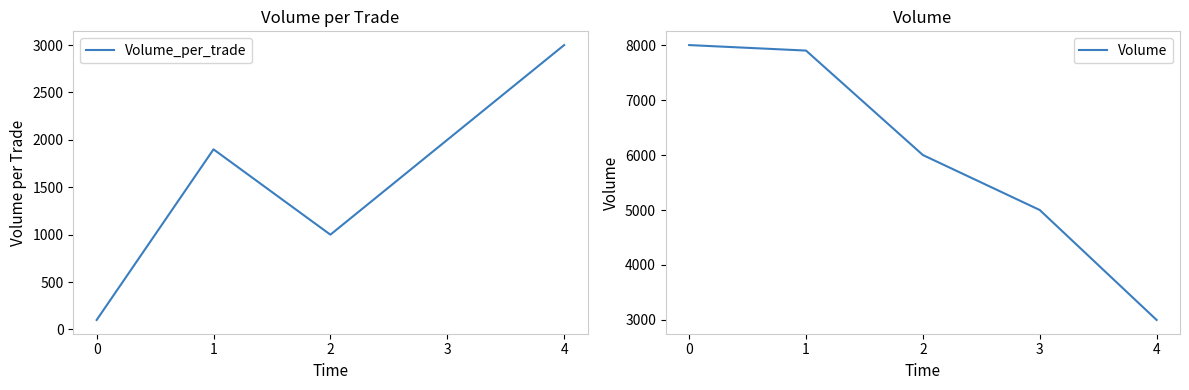

Reading left to right, transcribe all the data shown in this chart.

Volume_per_trade: 0=100	1=1900	2=1000	3=2000	4=3000
Volume: 0=8000	1=7900	2=6000	3=5000	4=3000